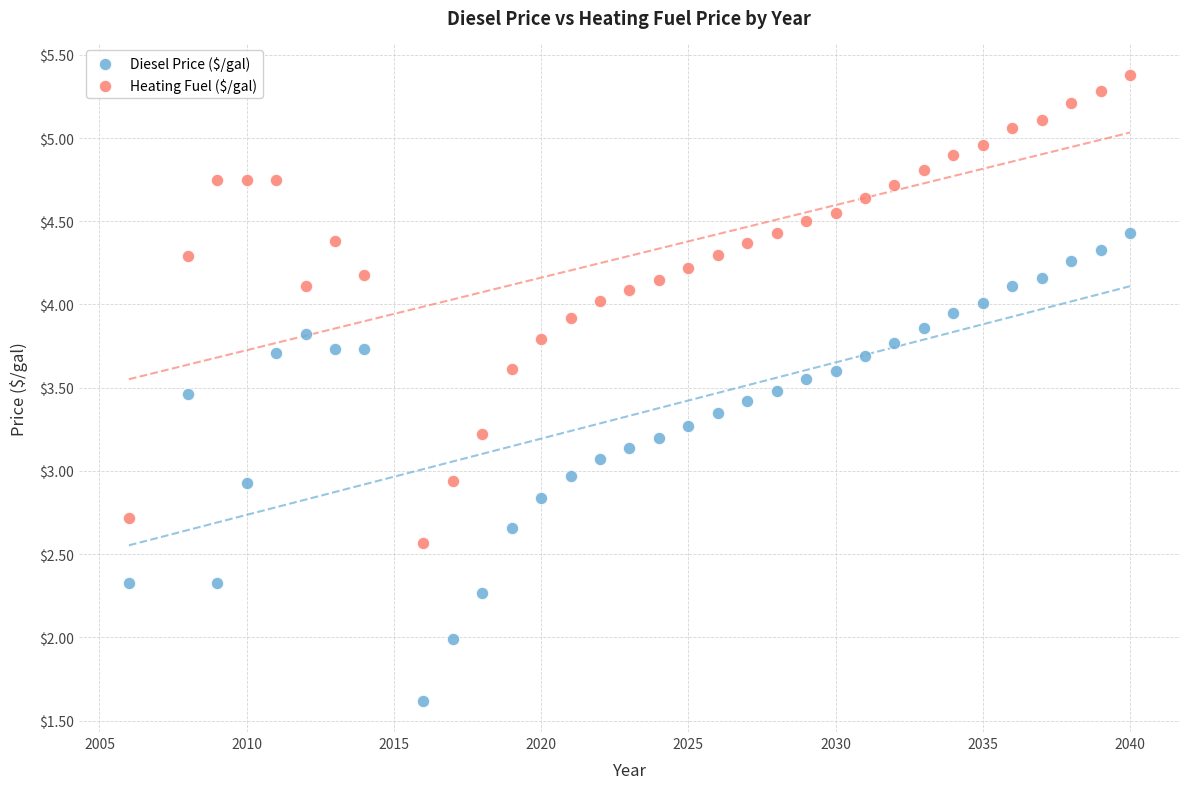

What is the X range (max minus min) for the scatter plot?

34.0